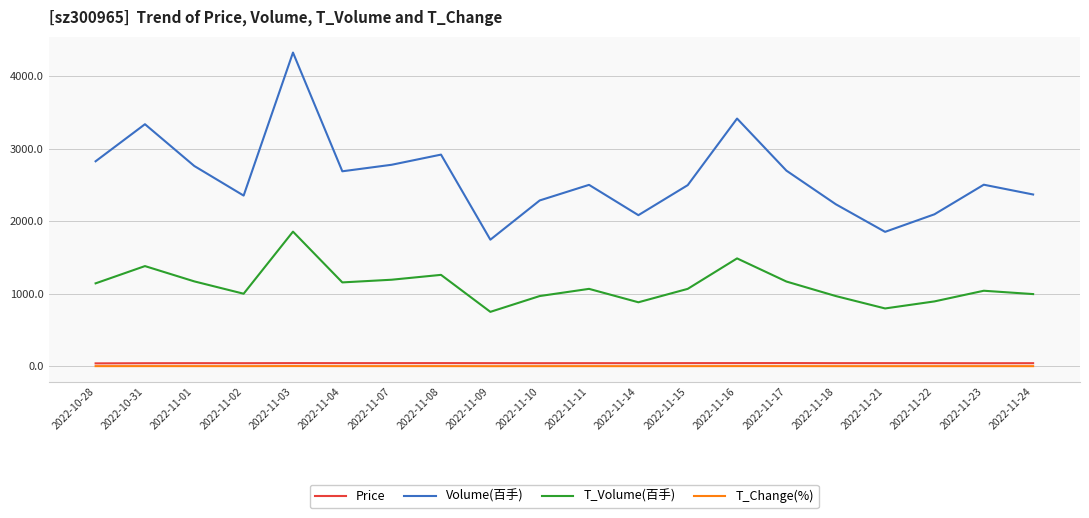

In Volume(百手), how many points are higher than both neighbors (excluding endpoints)?

6